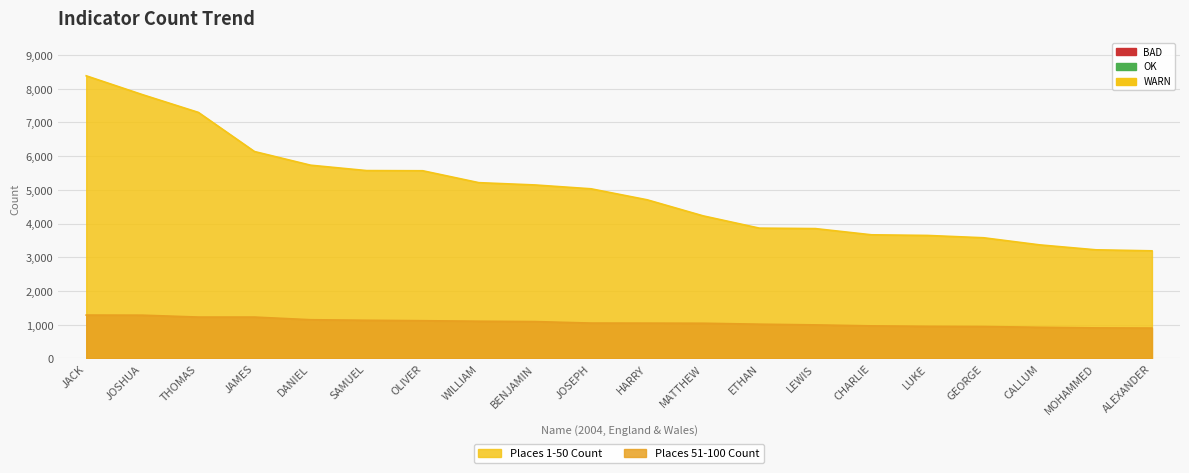

At how many categories does at least one series exceed 4186?

12